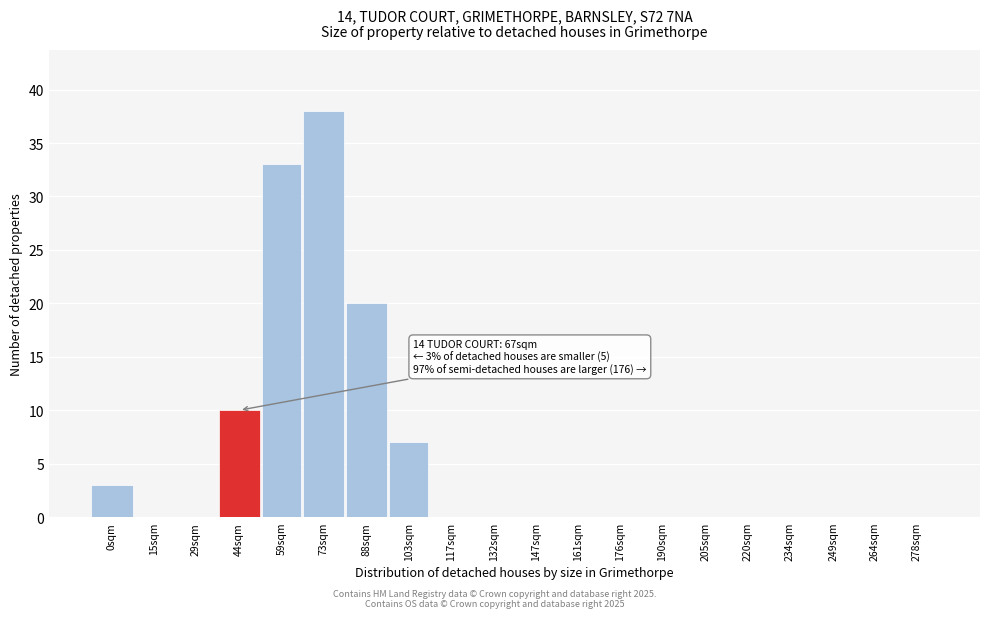

Reading left to right, transcribe all the data shown in this chart.

0sqm=3	15sqm=0	29sqm=0	44sqm=10	59sqm=33	73sqm=38	88sqm=20	103sqm=7	117sqm=0	132sqm=0	147sqm=0	161sqm=0	176sqm=0	190sqm=0	205sqm=0	220sqm=0	234sqm=0	249sqm=0	264sqm=0	278sqm=0